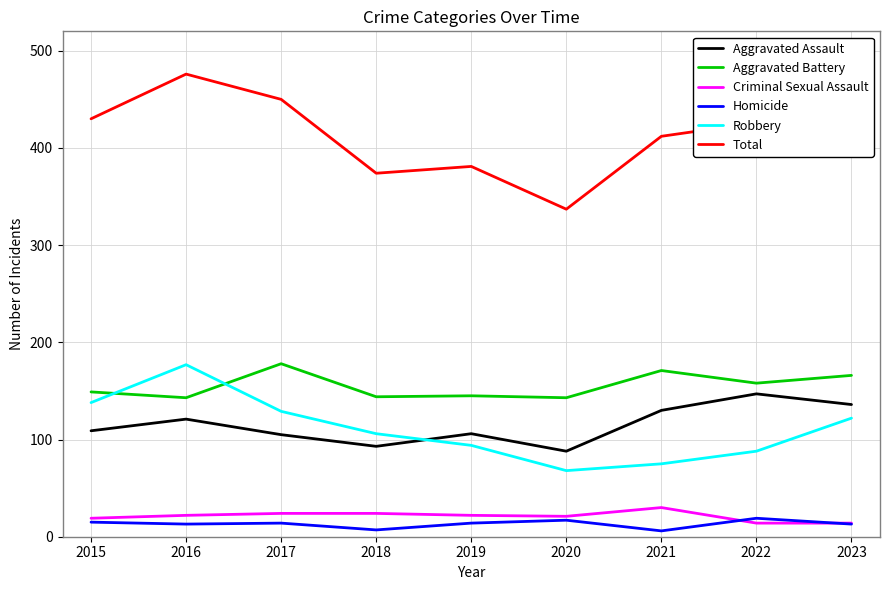

How many lines are shown in the chart?

6